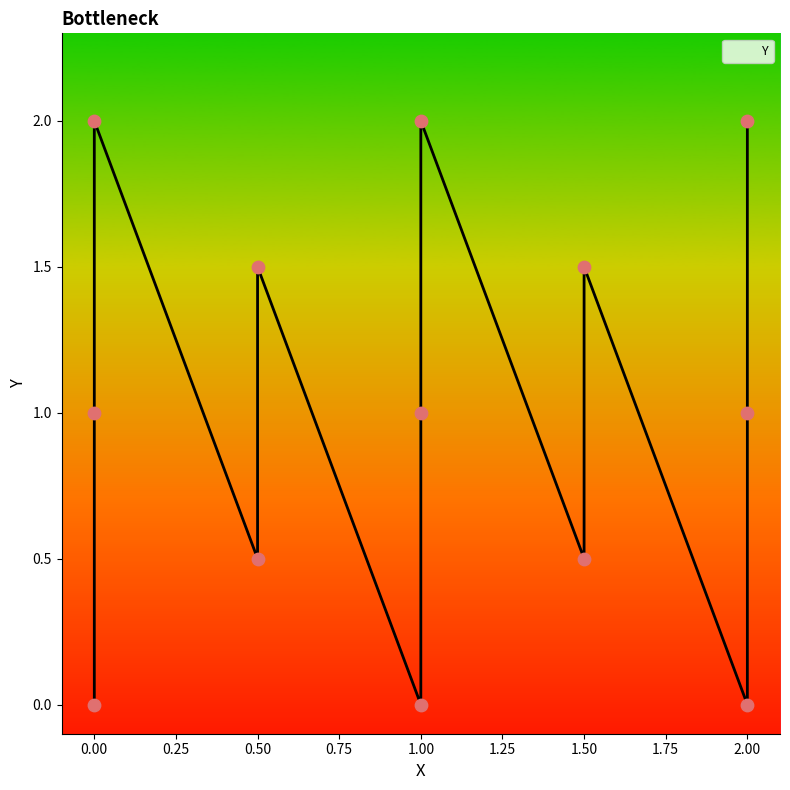

Between 0.5 and 1, which is larger?

1